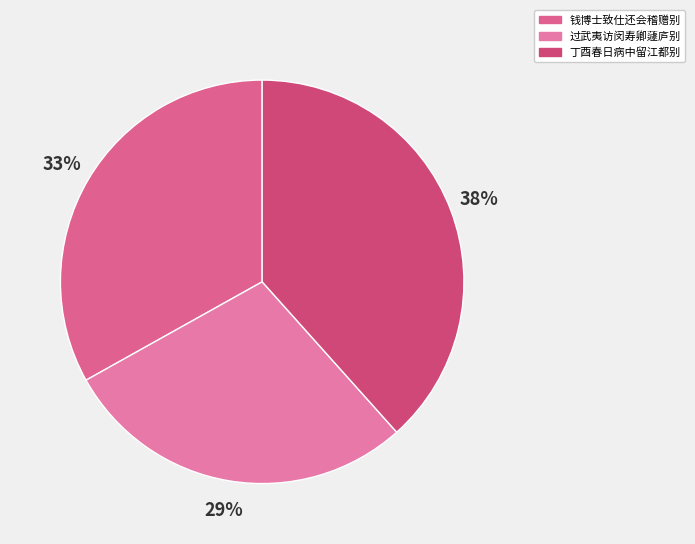

How many slices are in this pie chart?

3